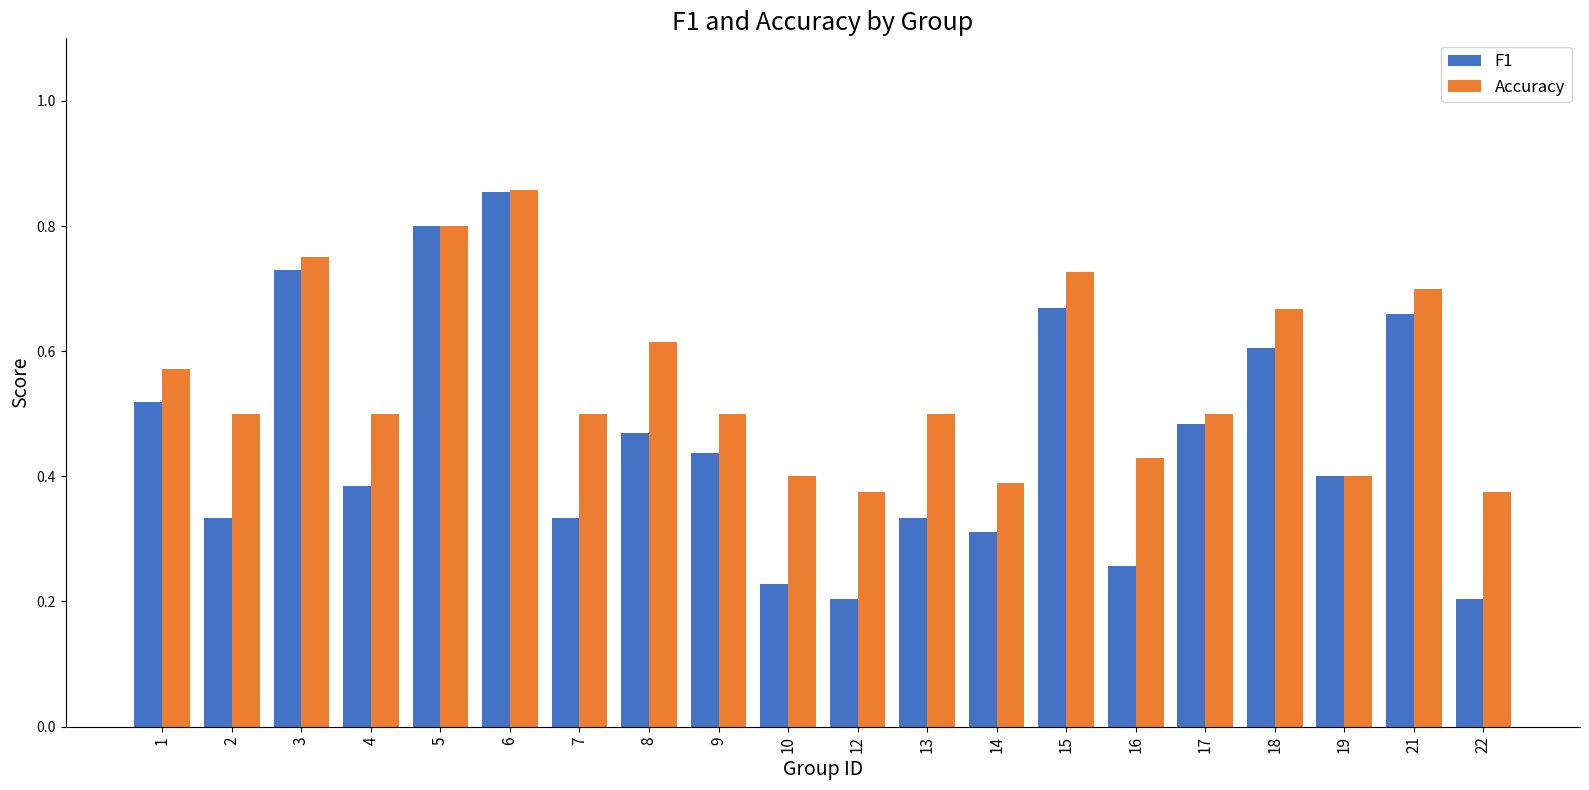

Rank the series by their average value, from lowest to highest.

F1, Accuracy